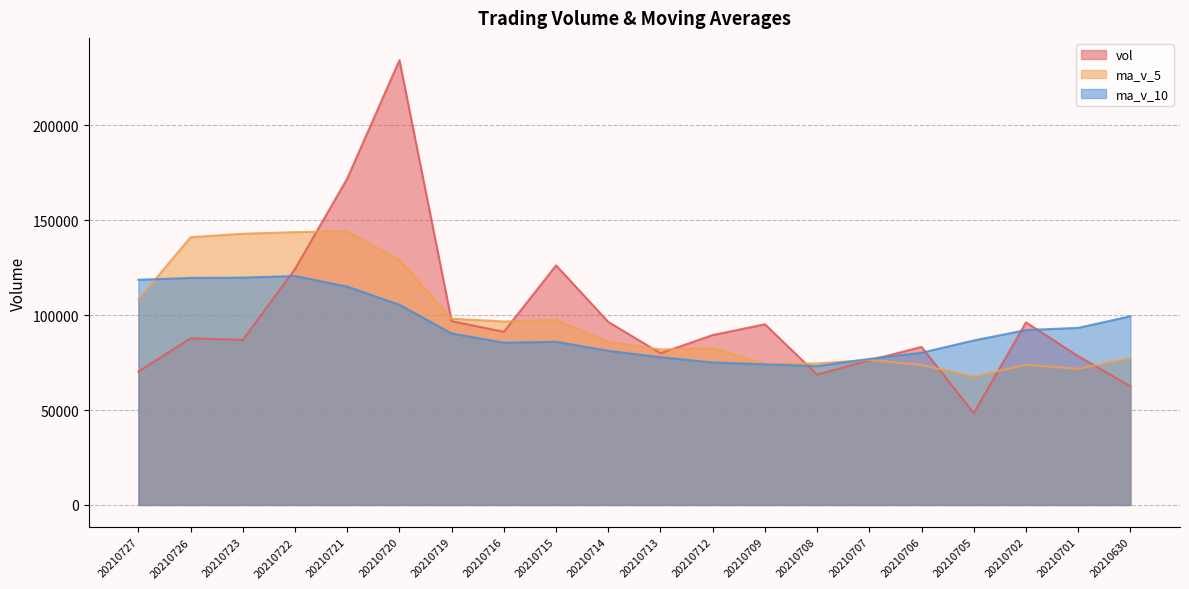

What is the lowest value of the ma_v_10 series?

73142.5